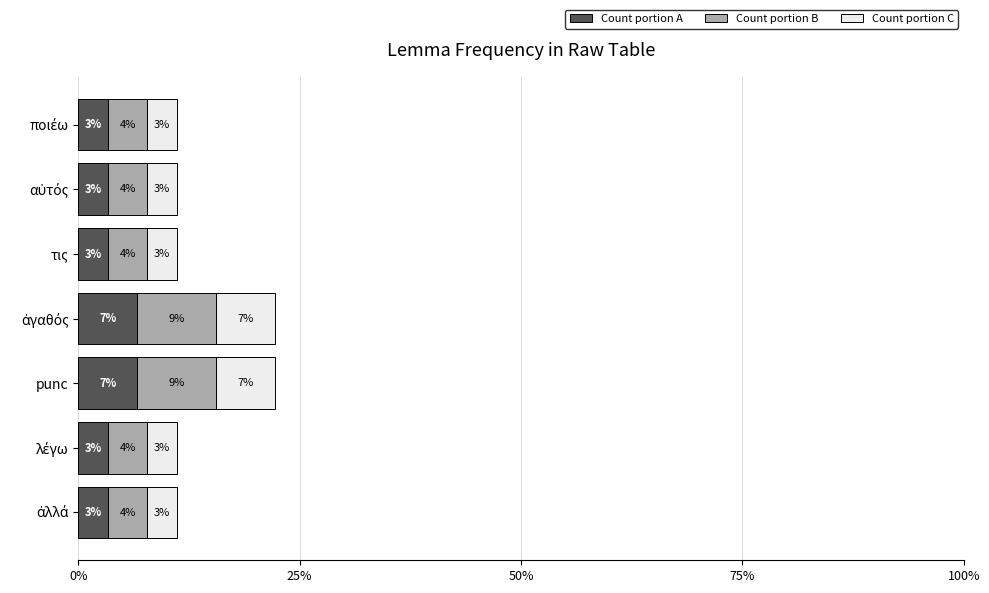

What are all the series names shown in the legend?

Count portion A, Count portion B, Count portion C